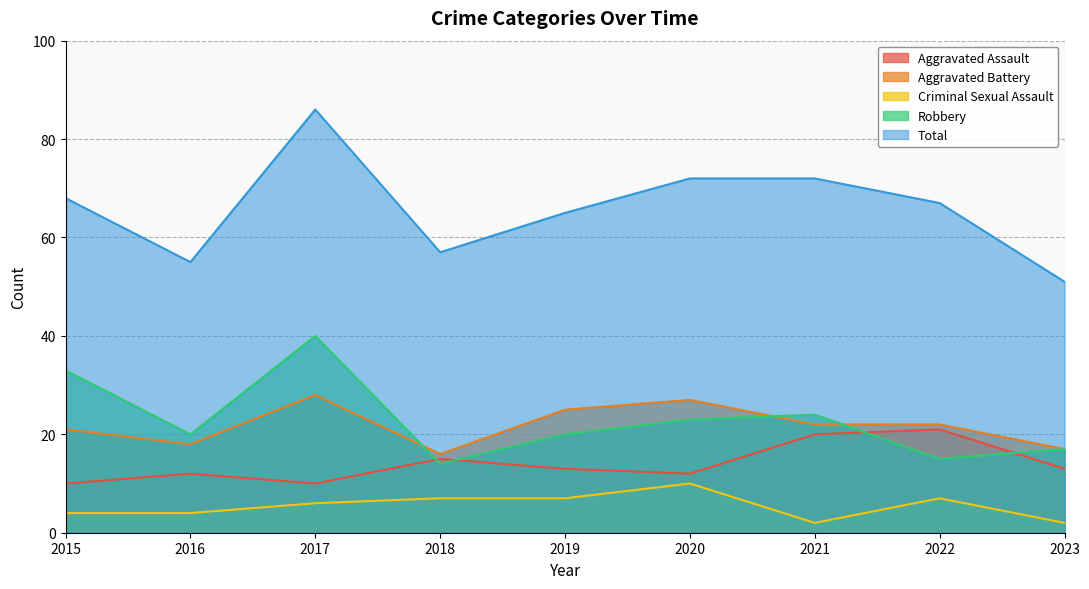

Reading left to right, what are all the values shown in this chart?

Aggravated Assault: 2015=10	2016=12	2017=10	2018=15	2019=13	2020=12	2021=20	2022=21	2023=13
Aggravated Battery: 2015=21	2016=18	2017=28	2018=16	2019=25	2020=27	2021=22	2022=22	2023=17
Criminal Sexual Assault: 2015=4	2016=4	2017=6	2018=7	2019=7	2020=10	2021=2	2022=7	2023=2
Robbery: 2015=33	2016=20	2017=40	2018=14	2019=20	2020=23	2021=24	2022=15	2023=17
Total: 2015=68	2016=55	2017=86	2018=57	2019=65	2020=72	2021=72	2022=67	2023=51